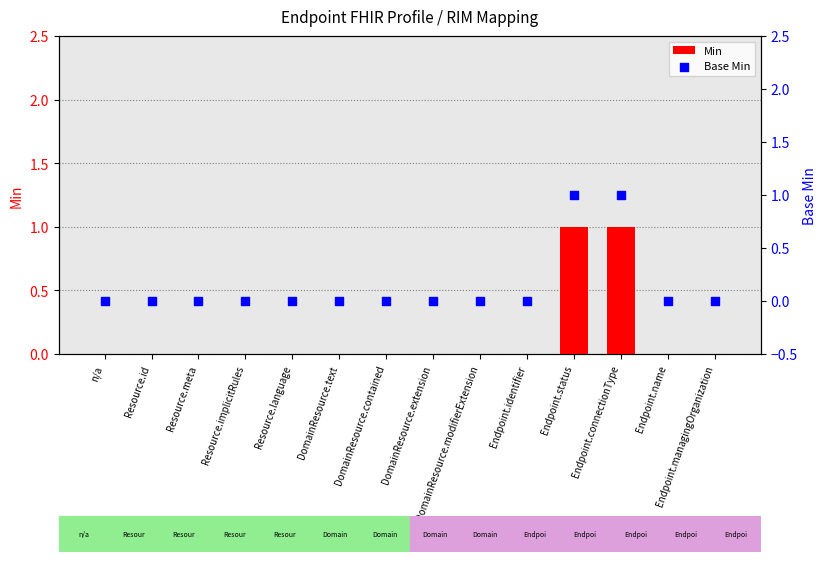

Is the value of Base Min at Resource.meta greater than the value of Min at DomainResource.contained?

No